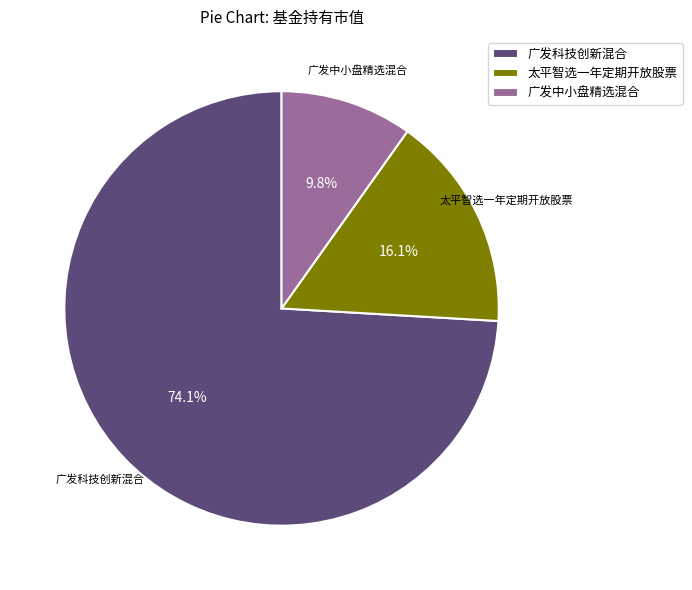

Does 广发科技创新混合 account for over 50% of the chart?

Yes